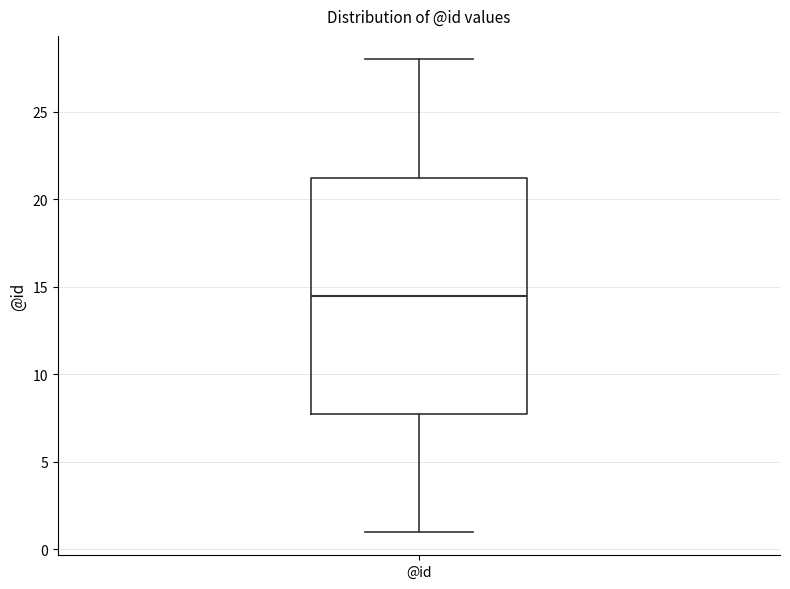

Transcribe this box plot: give where the median line is, the range the box spans, and where the two whiskers end, as read against the y-axis. The values are not printed on the chart, so give them approximately, as read against the axis.

median 14.5, box 8.0 to 21.5, whiskers 1.0 to 28.0